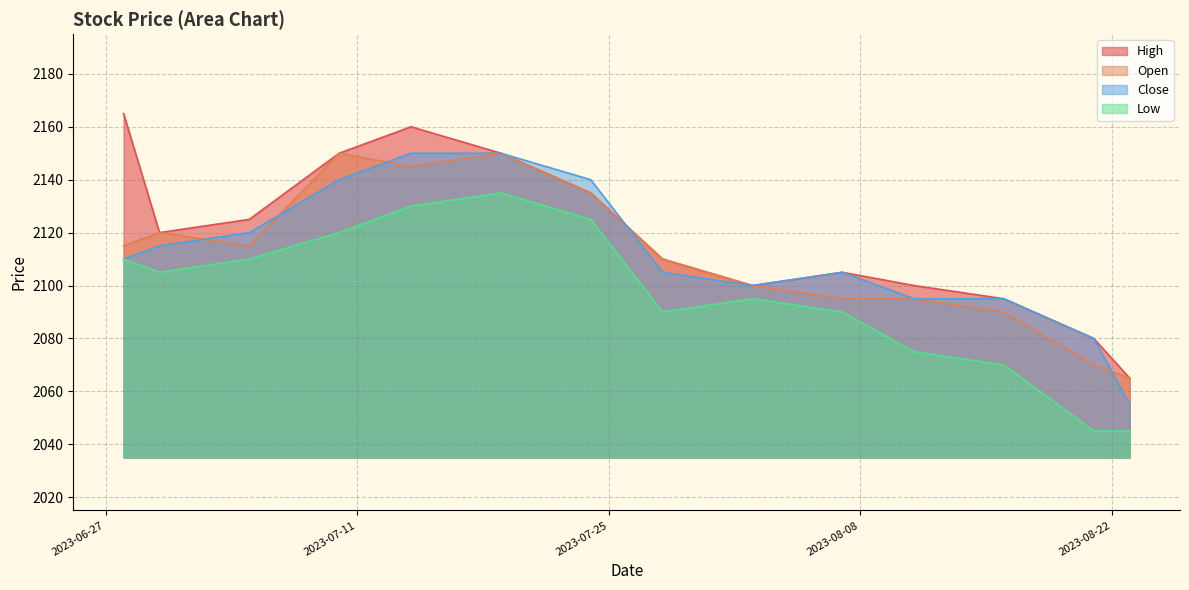

What is the average value of the Close series?

2111